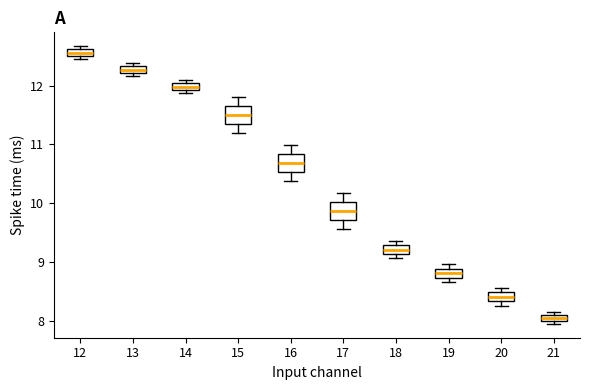

Which box has the highest median line?

12